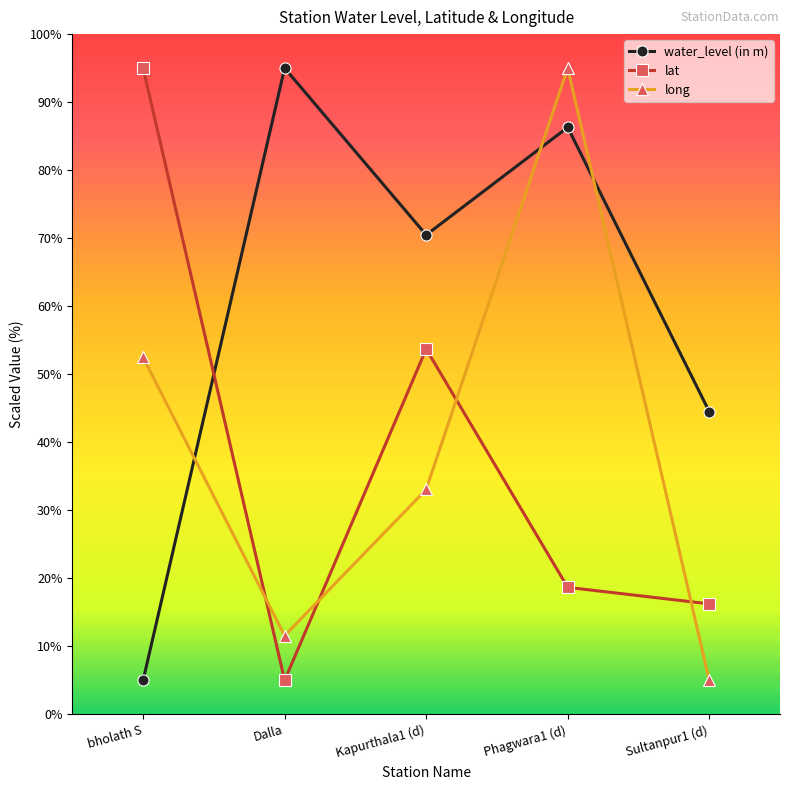

Between bholath S and Sultanpur1 (d), which series saw the biggest shift?

lat